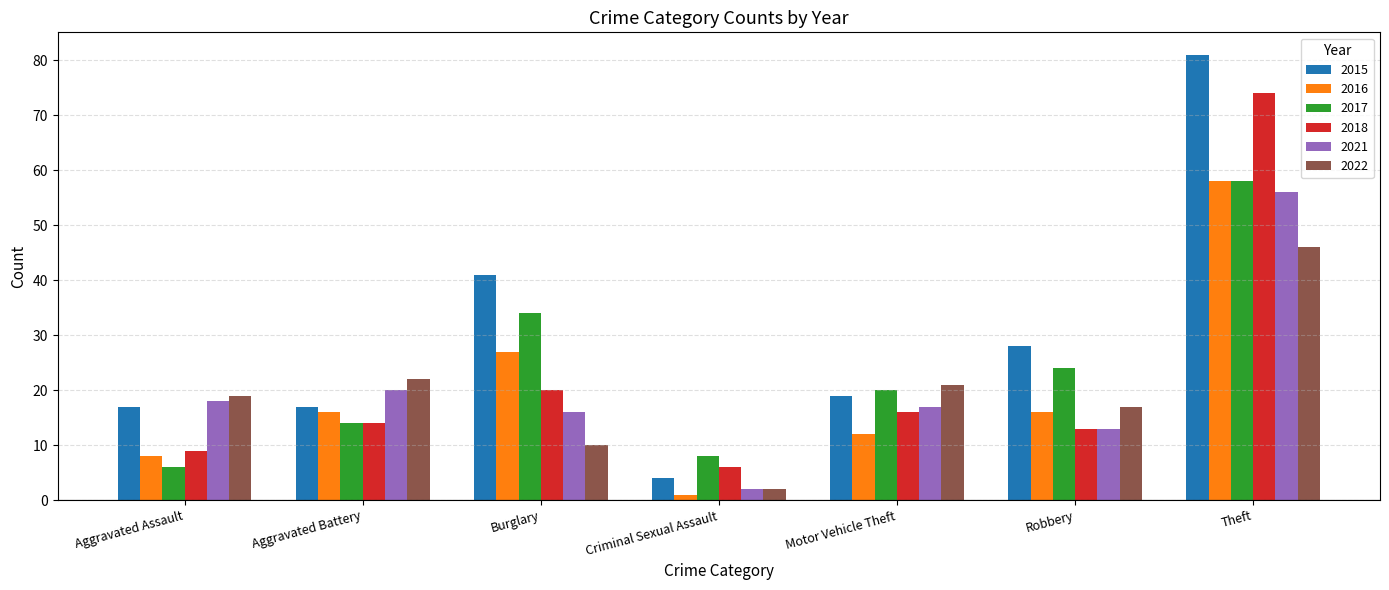

The 2015 series shows 19 at Motor Vehicle Theft. True or false?

True